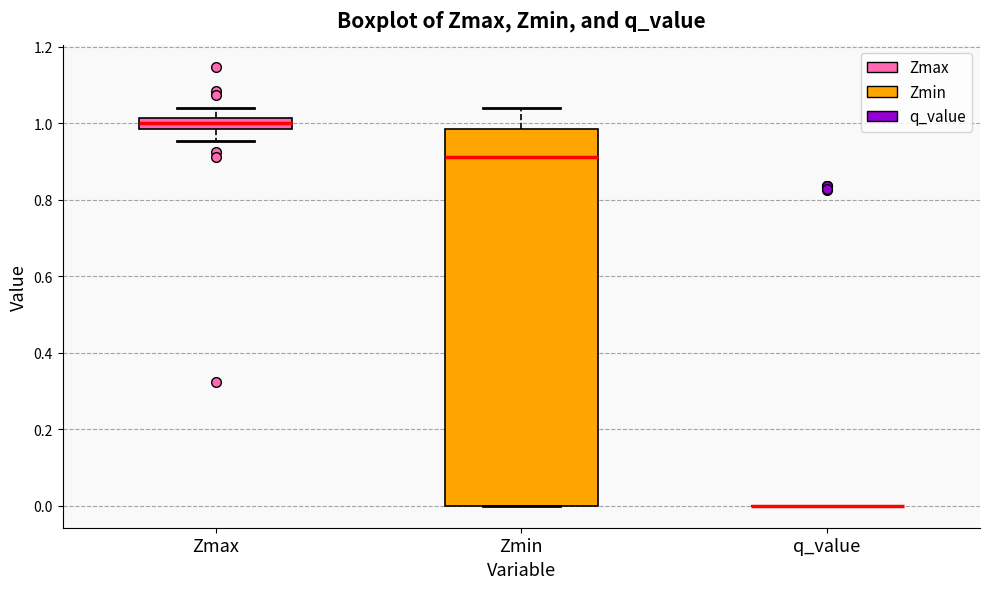

Comparing the boxes themselves (not the whiskers), which one is the tallest?

Zmin